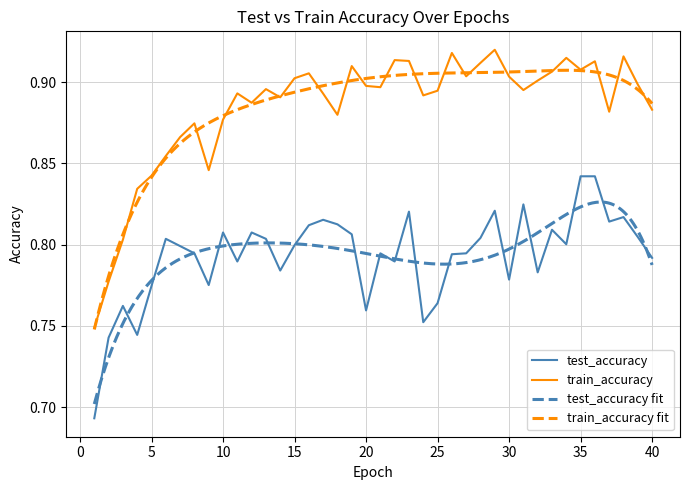

At which label does test_accuracy reach its minimum?

1